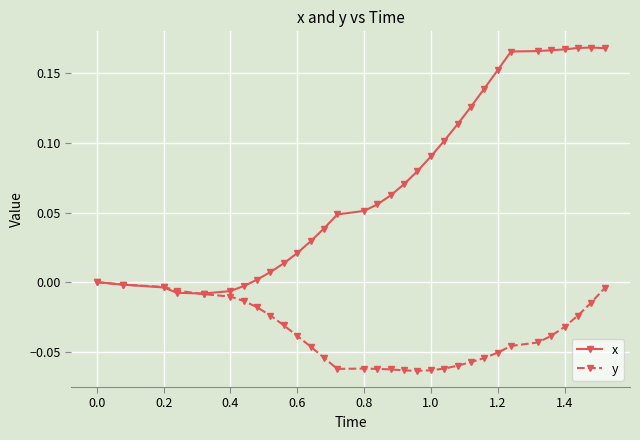

Which series has the largest total across all categories?

x